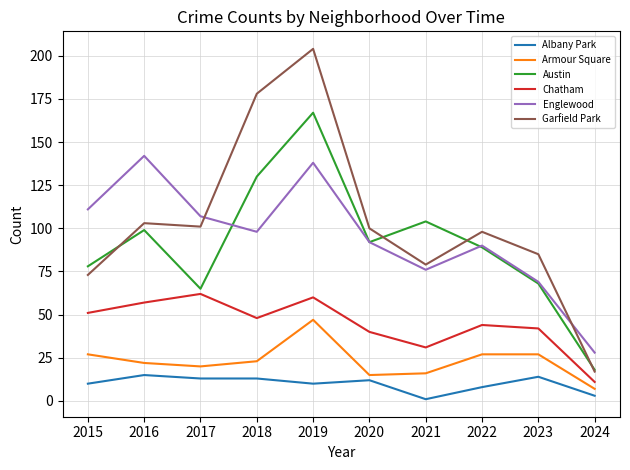

At which category is the sum across all series the highest?

2019